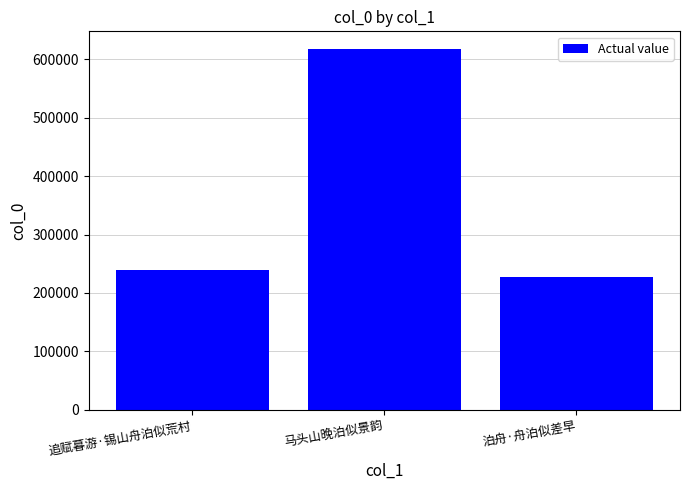

Rank the categories by value from highest to lowest.

马头山晚泊似景韵, 追赋暮游·锡山舟泊似荒村, 泊舟·舟泊似差早